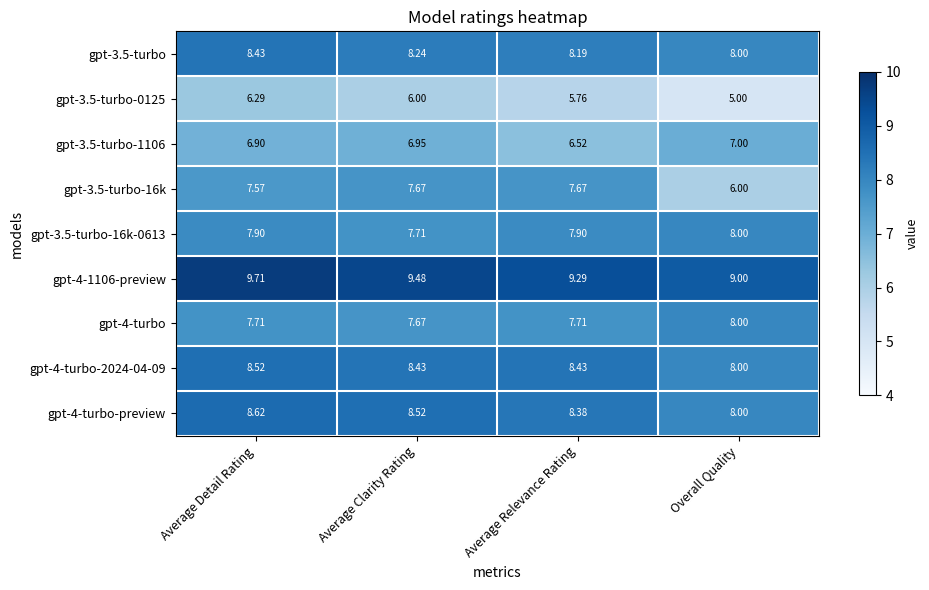

What is the total value across all series at Average Clarity Rating?

70.7